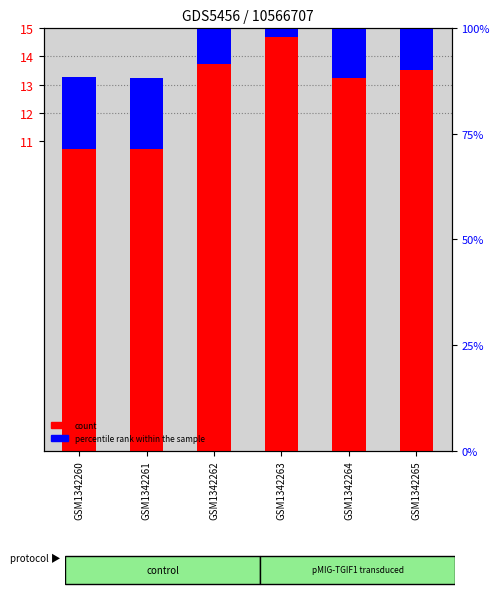

Read the percentile rank within the sample value at GSM1342260.

2.6